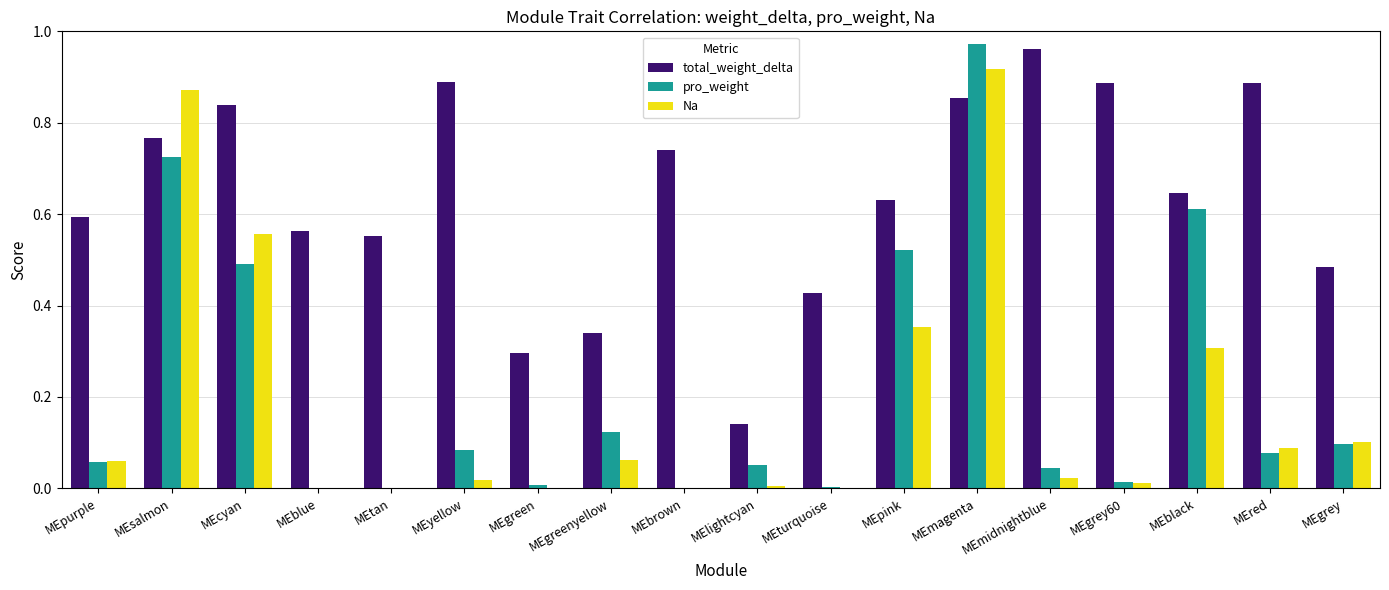

True or false: total_weight_delta has a value of 0.6 at MEtan.

True